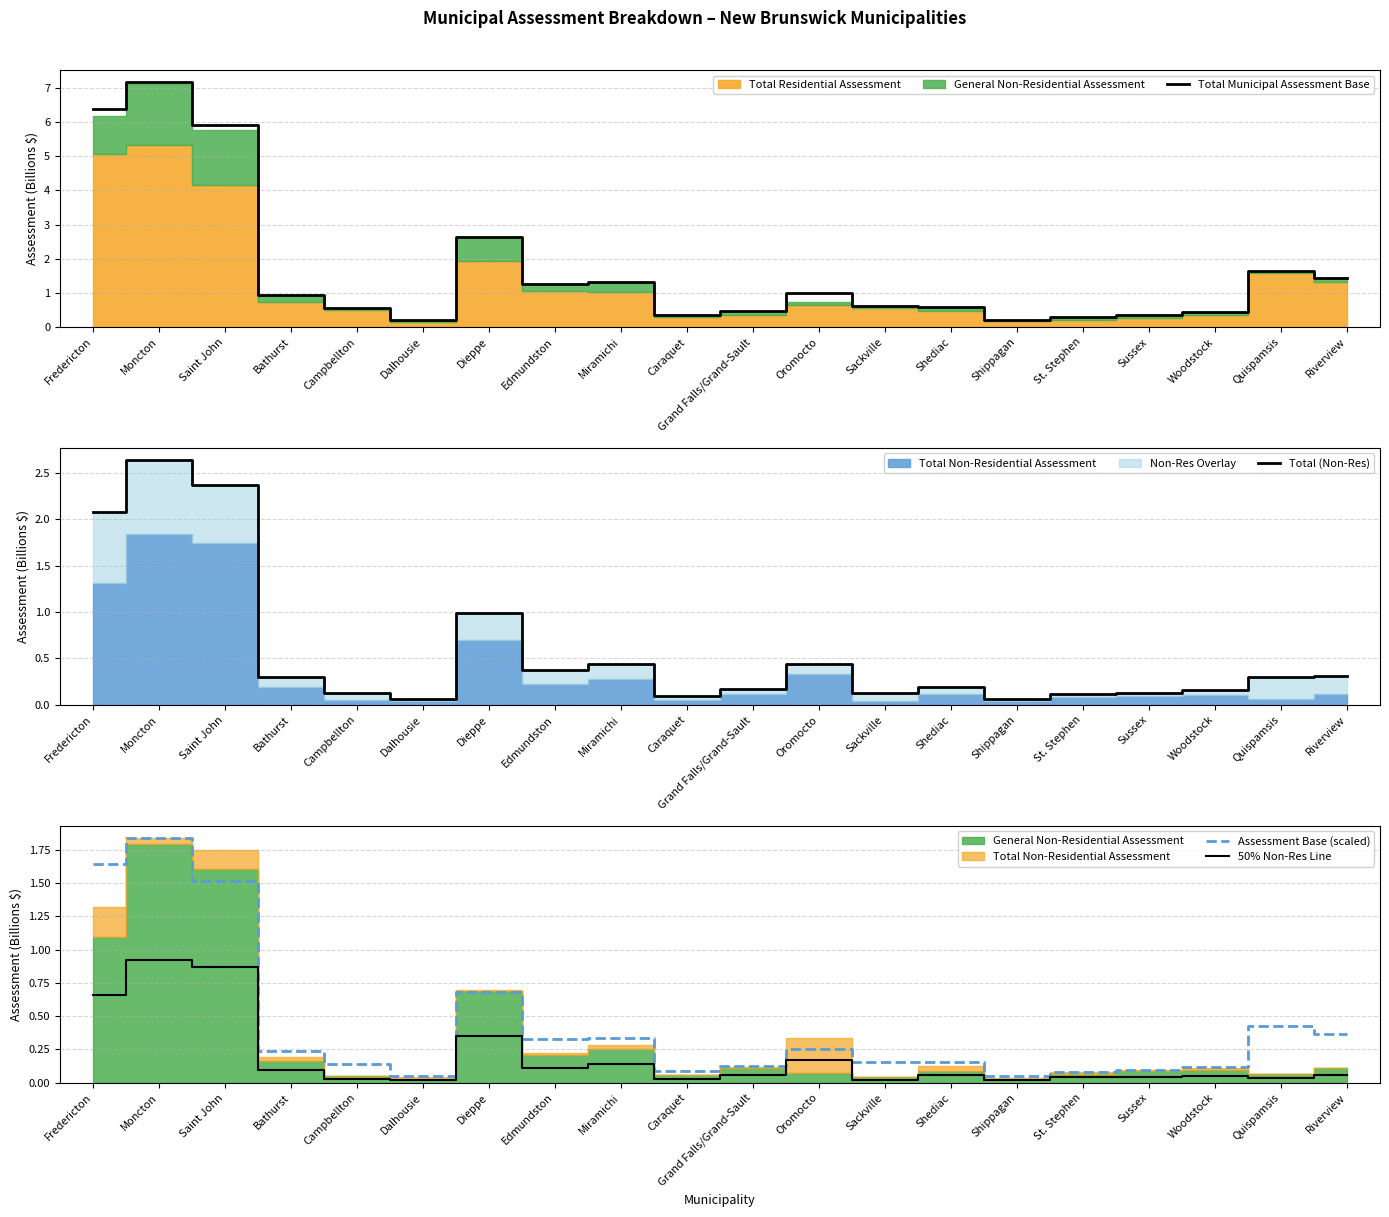

What is the sum of all Total Municipal Assessment Base values?

33.8